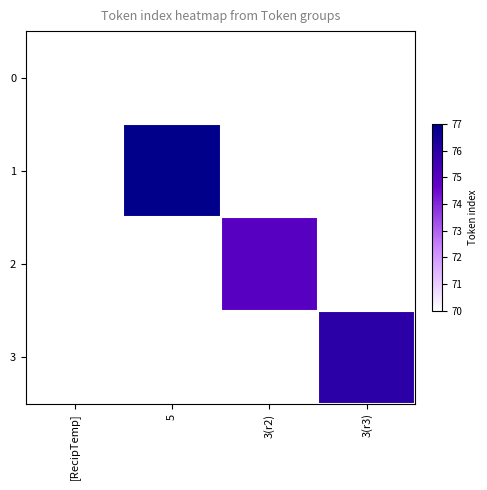

Count the number of data series in this chart.

4